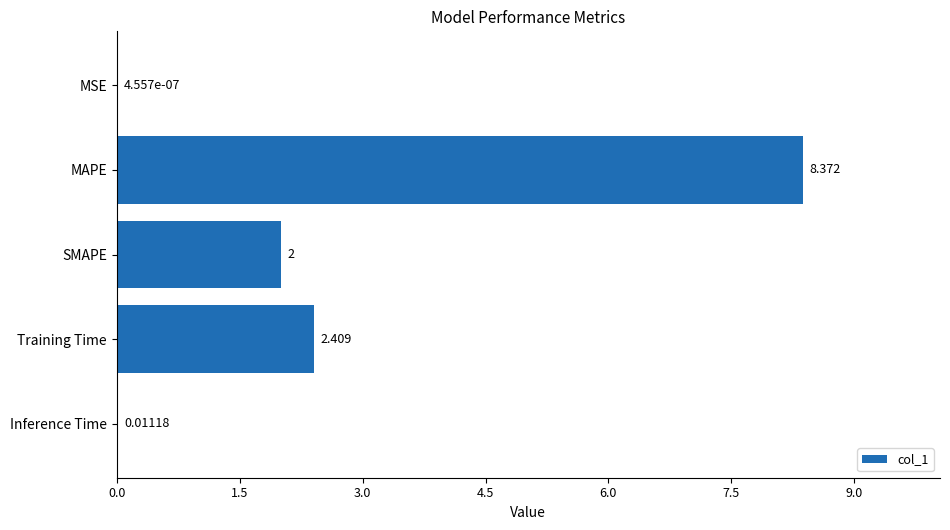

Which has a higher value, Training Time or Inference Time?

Training Time